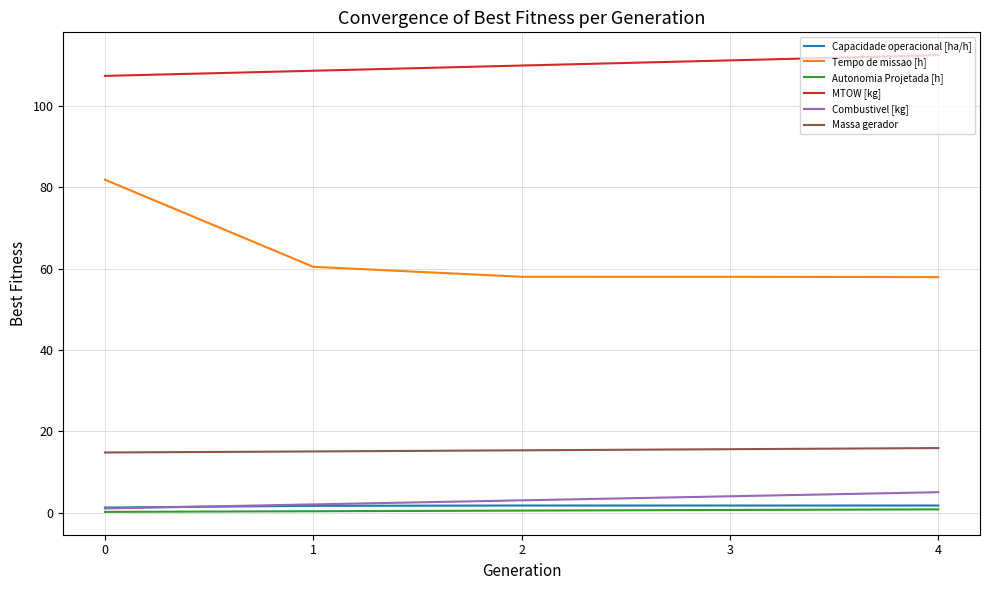

The Tempo de missao [h] series shows 100.7 at 2. True or false?

False